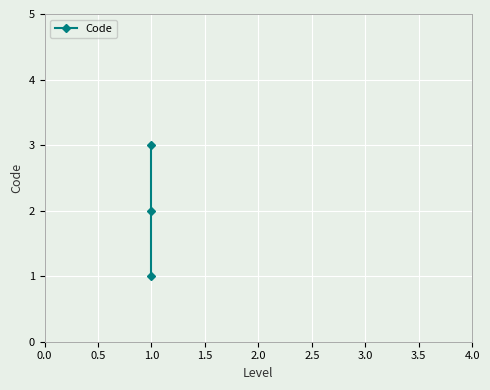

Is this an area chart (filled region under the line)?

No